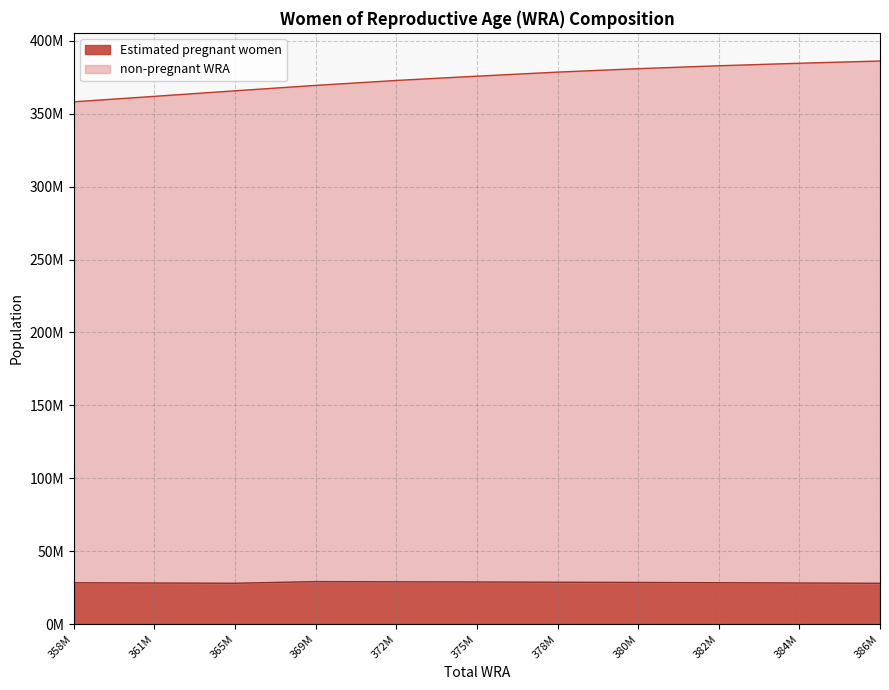

Where is Estimated pregnant women nearest to the value 28566662?

380M